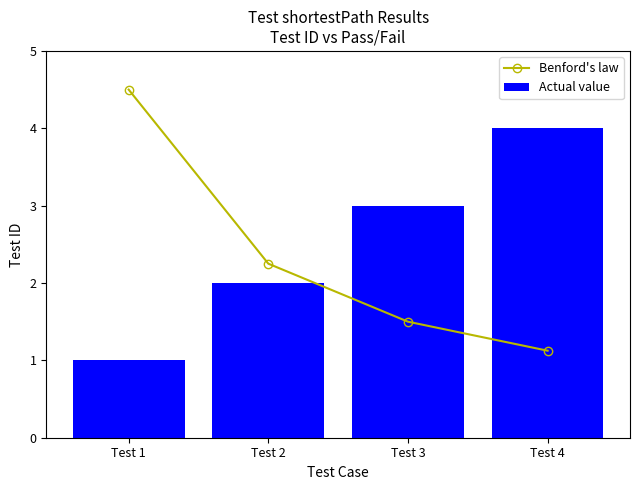

What is the difference between the Actual value values at Test 3 and Test 4?

1